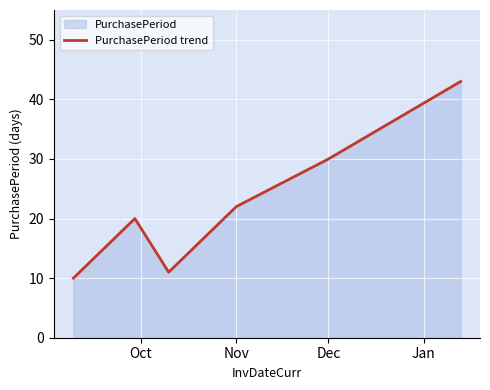

True or false: there are more than 2 points higher than both neighbors.

False